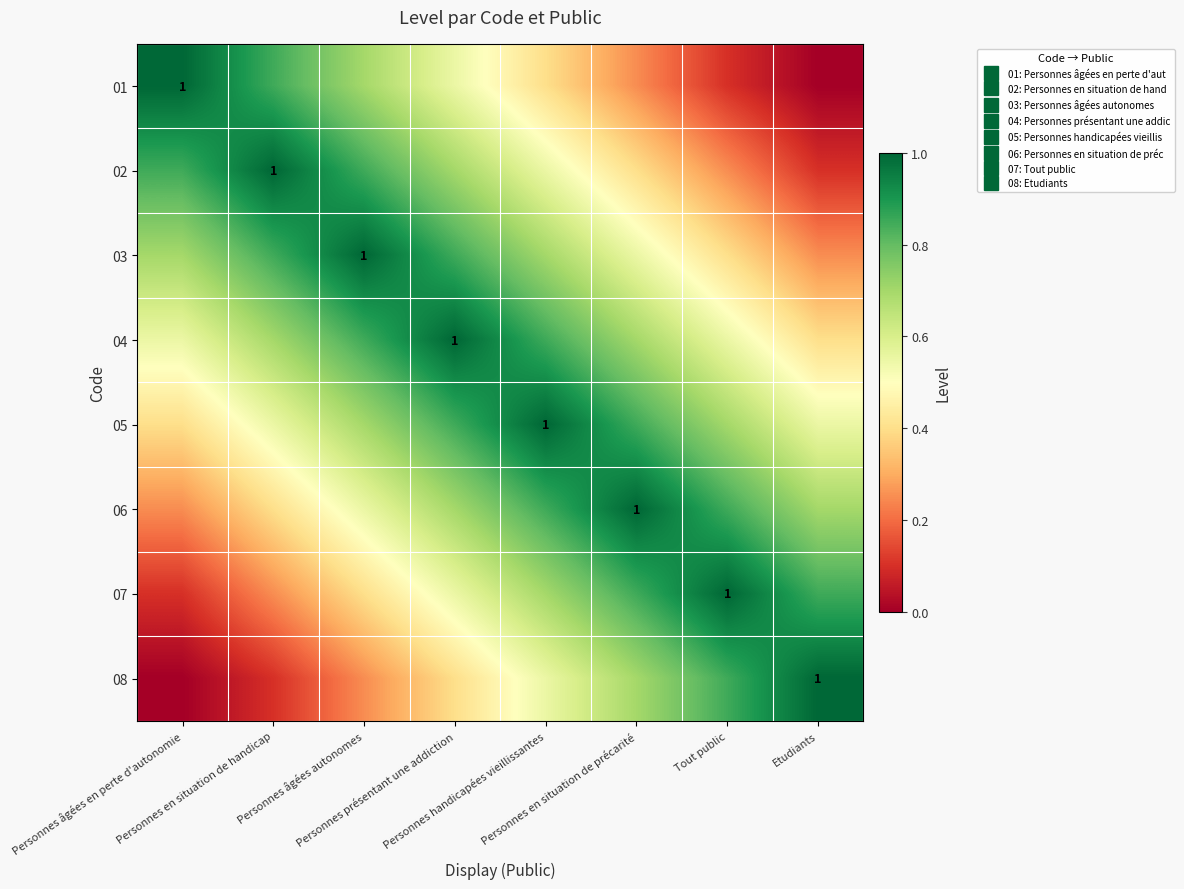

Which category has the highest value across all series?

Personnes âgées en perte d'autonomie